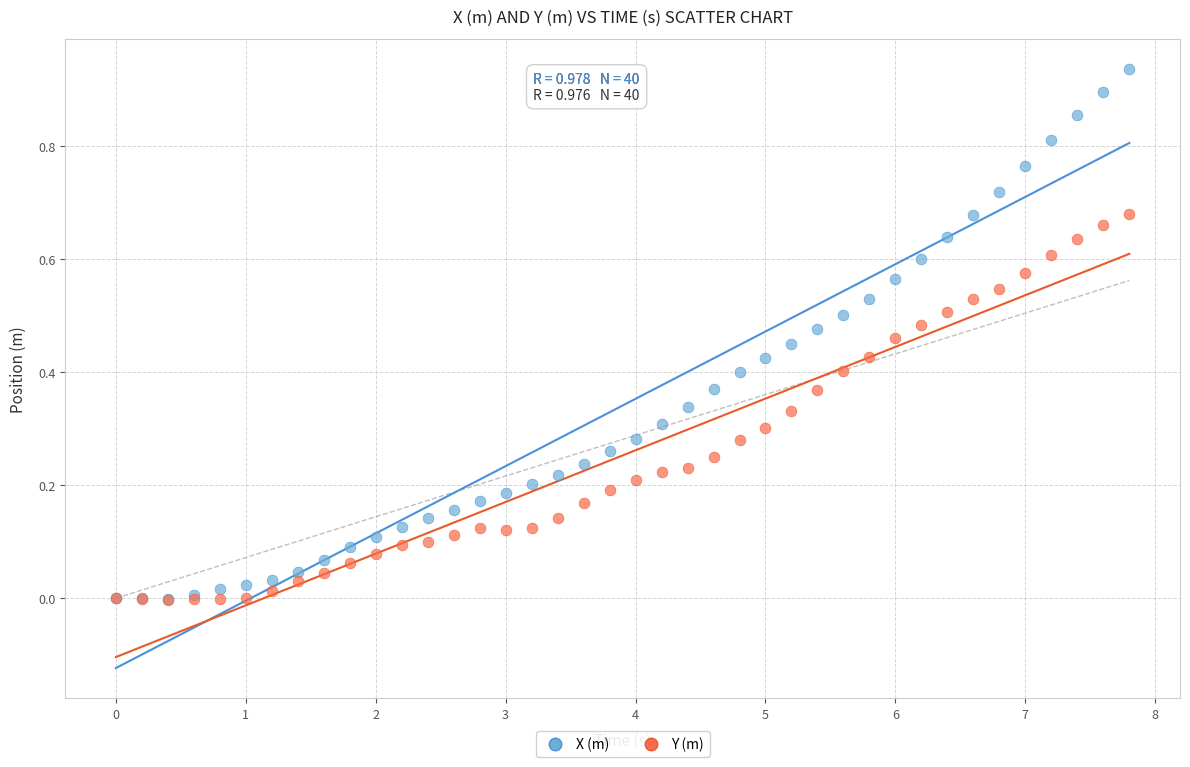

What are all the series names shown in the legend?

X (m), Y (m)